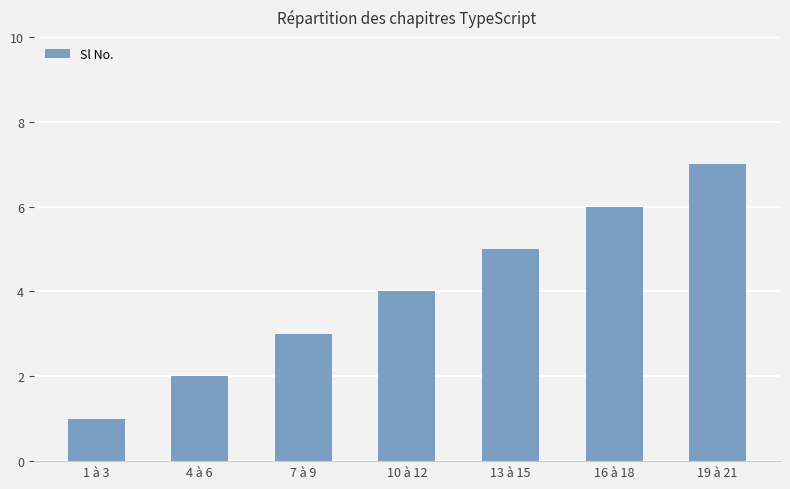

What is the sum of the values at 1 à 3 and 4 à 6?

3